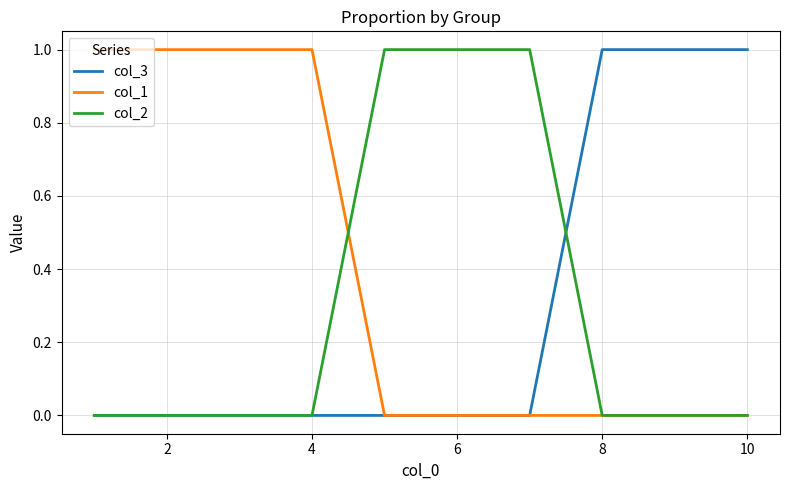

Which series has the largest total across all categories?

col_1